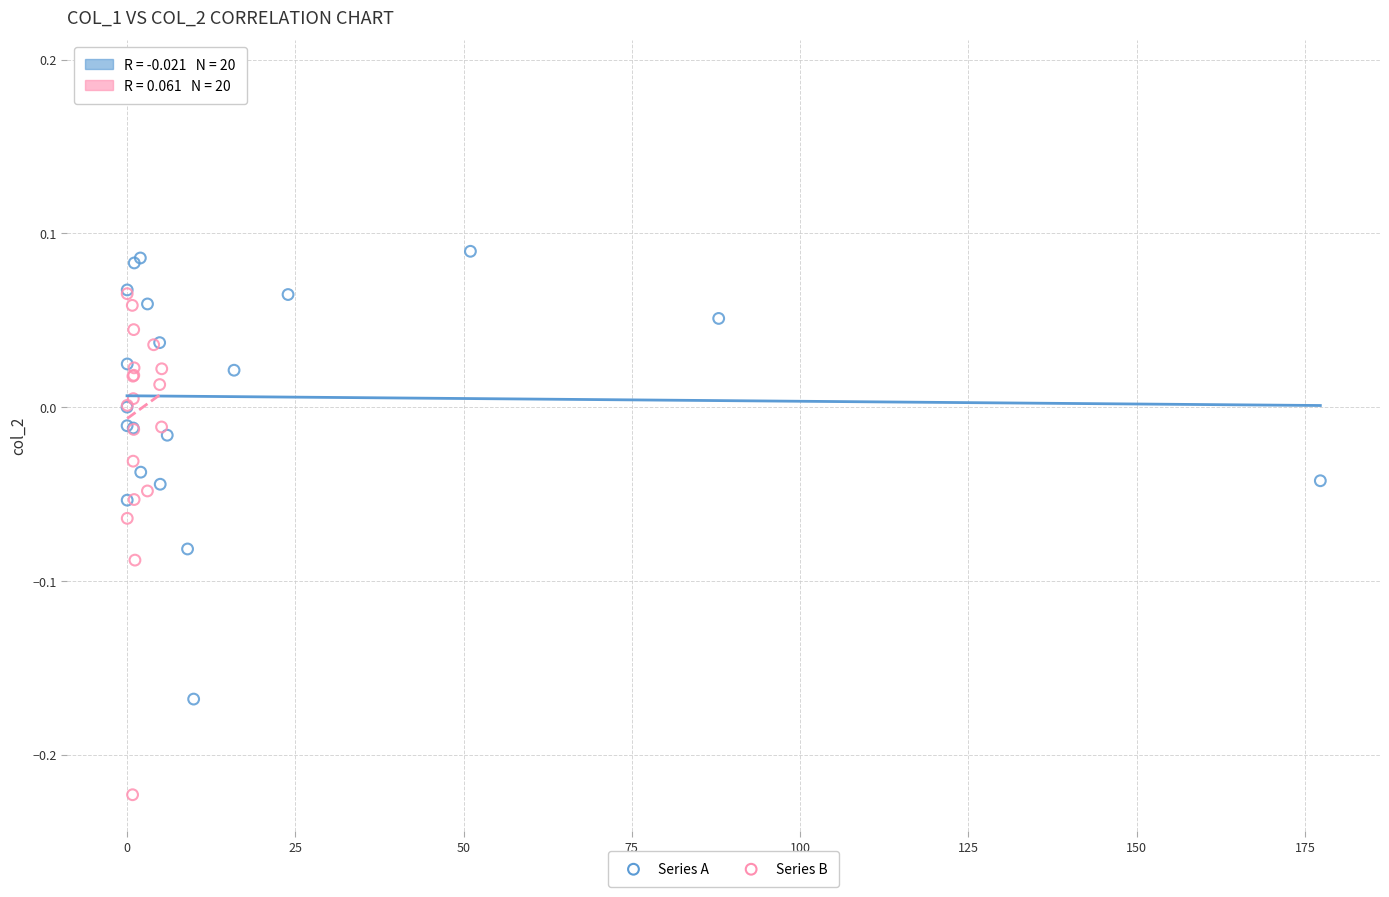

What are all the series names shown in the legend?

Series A, Series B